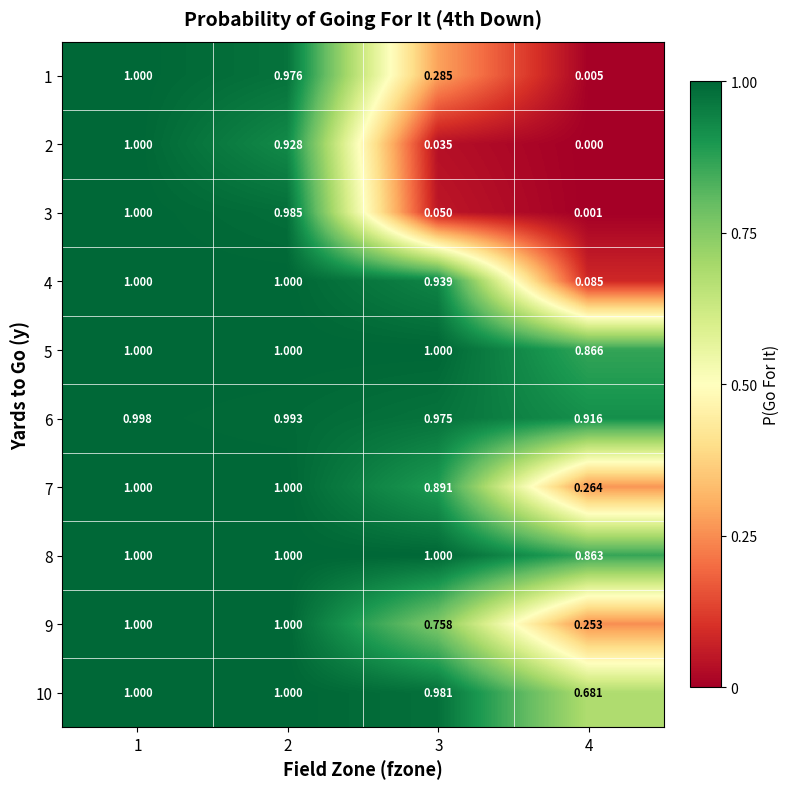

Is the value of 8 at 1 greater than the value of 9 at 4?

Yes